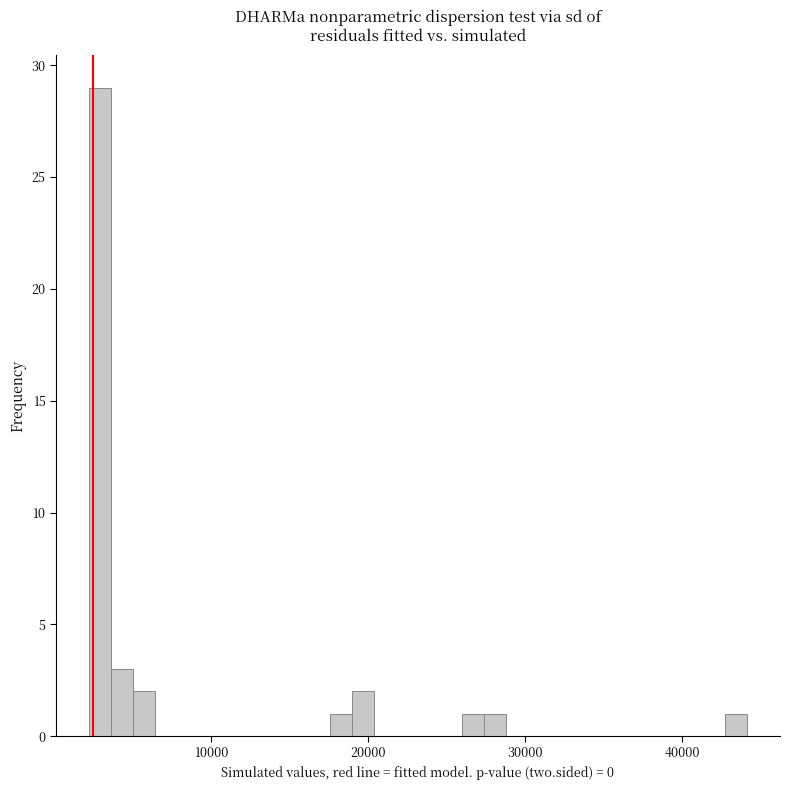

Around what value on the x-axis is the tallest bar? Give the approximate position of its centre, as read against the axis.

3000